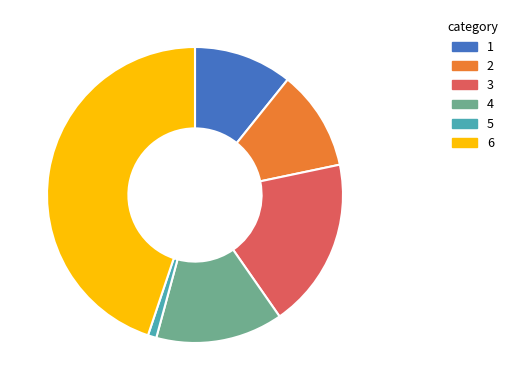

Is there a majority slice in this chart?

No